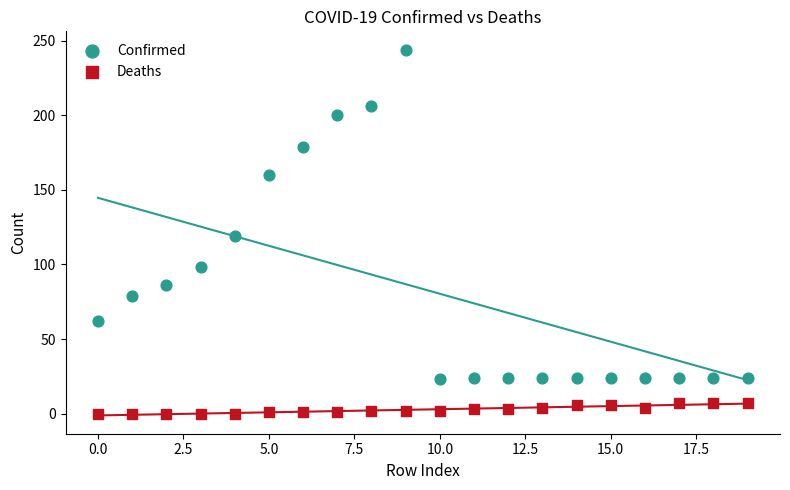

Which series contains the lowest Y value?

Deaths